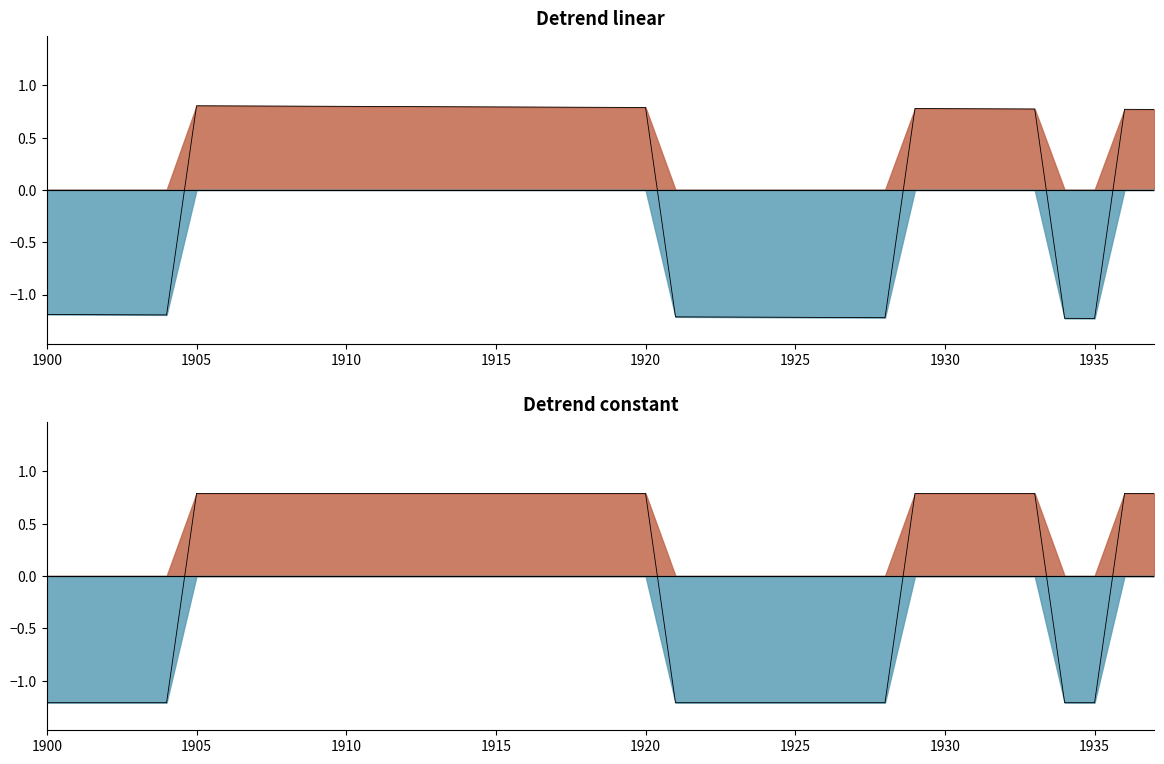

What is the difference between the maximum and second lowest values?

2.0